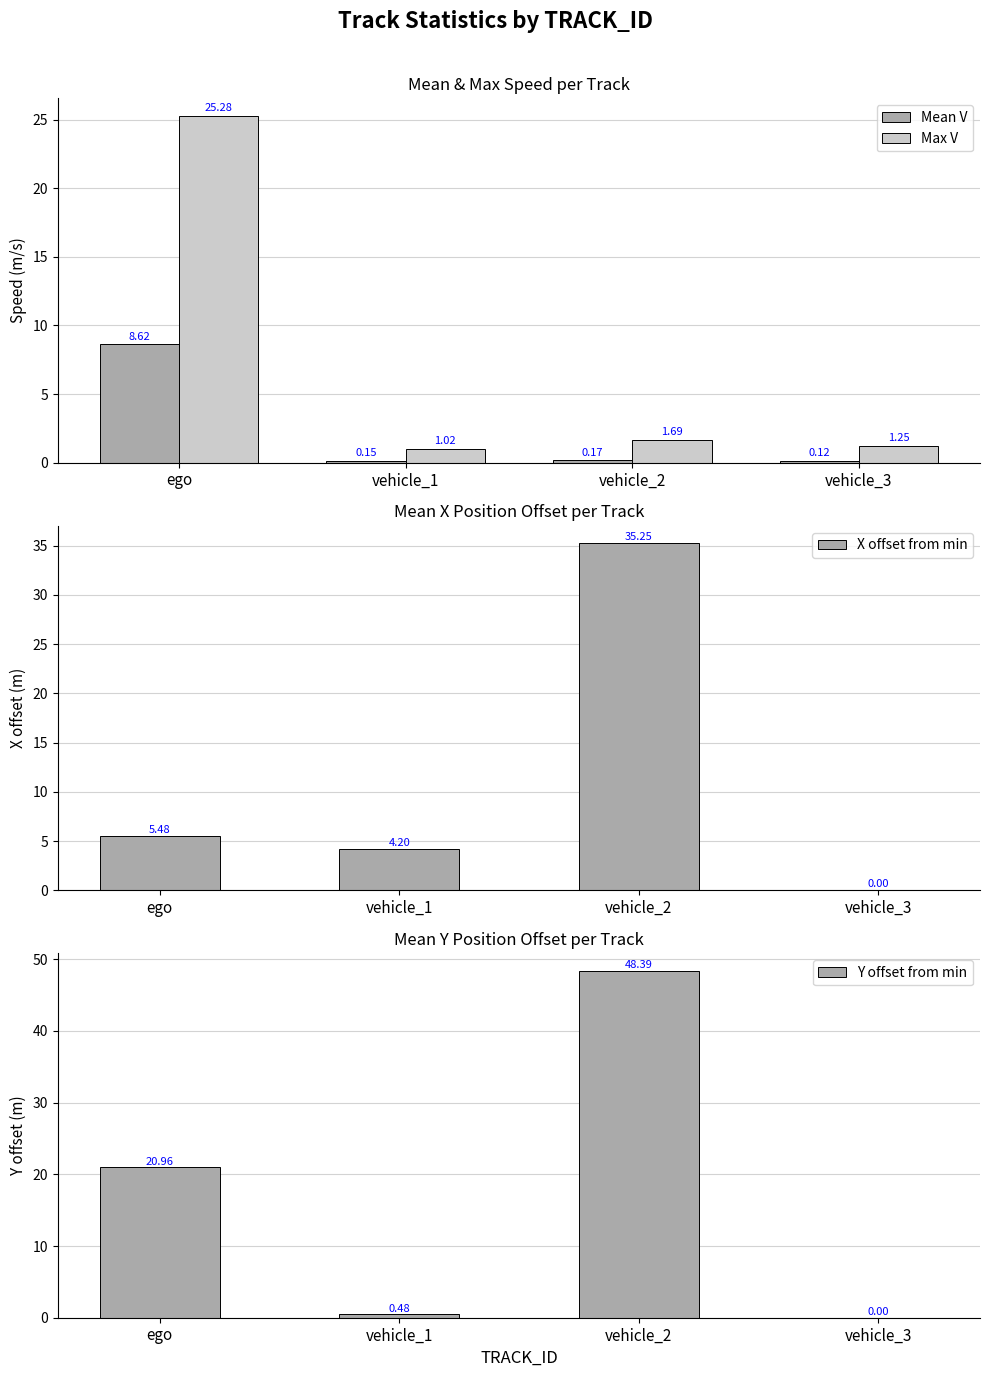

The Mean V series shows 4.3 at ego. True or false?

False